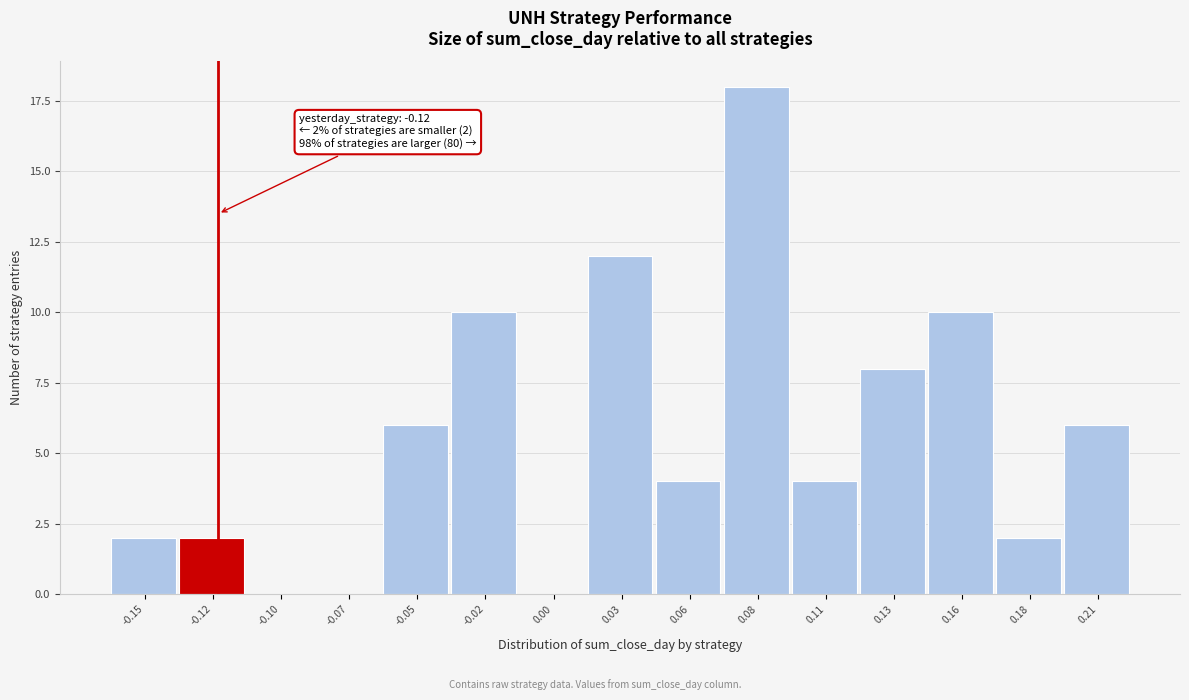

Reading left to right, transcribe all the data shown in this chart.

-0.15=2	-0.12=2	-0.10=0	-0.07=0	-0.05=6	-0.02=10	0.00=0	0.03=12	0.06=4	0.08=18	0.11=4	0.13=8	0.16=10	0.18=2	0.21=6